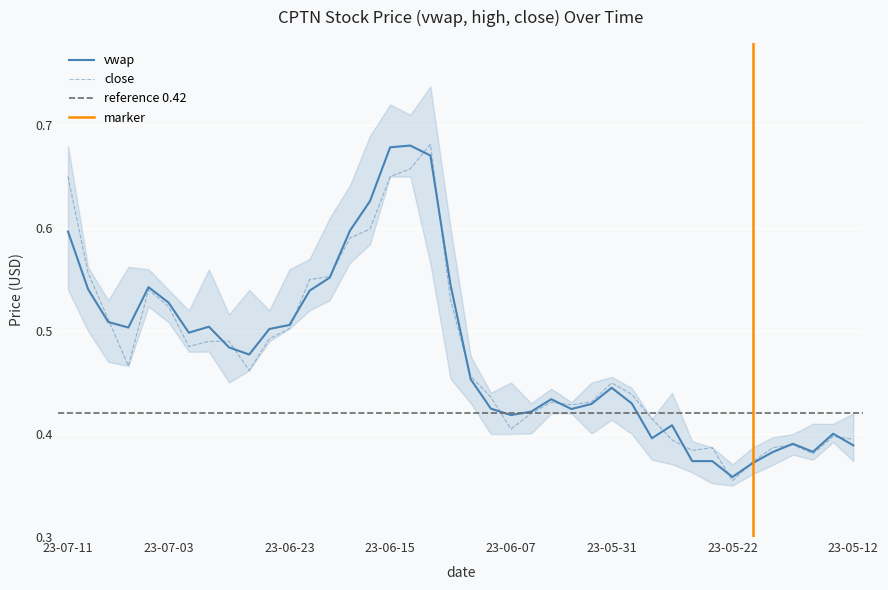

In close, how many points are lower than both neighbors (excluding endpoints)?

8